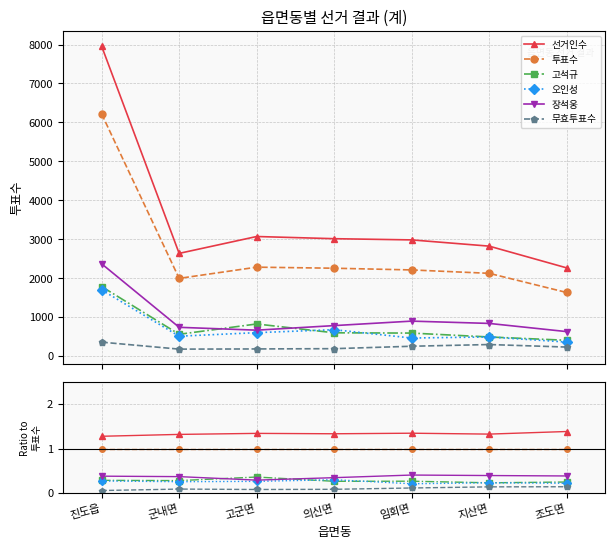

Reading left to right, extract all data points from this chart.

선거인수: 진도읍=1.3	군내면=1.3	고군면=1.3	의신면=1.3	임회면=1.3	지산면=1.3	조도면=1.4
투표수: 진도읍=1.0	군내면=1.0	고군면=1.0	의신면=1.0	임회면=1.0	지산면=1.0	조도면=1.0
고석규: 진도읍=0.3	군내면=0.3	고군면=0.4	의신면=0.3	임회면=0.3	지산면=0.2	조도면=0.2
오인성: 진도읍=0.3	군내면=0.3	고군면=0.3	의신면=0.3	임회면=0.2	지산면=0.2	조도면=0.2
장석웅: 진도읍=0.4	군내면=0.4	고군면=0.3	의신면=0.3	임회면=0.4	지산면=0.4	조도면=0.4
무효투표수: 진도읍=0.1	군내면=0.1	고군면=0.1	의신면=0.1	임회면=0.1	지산면=0.1	조도면=0.1